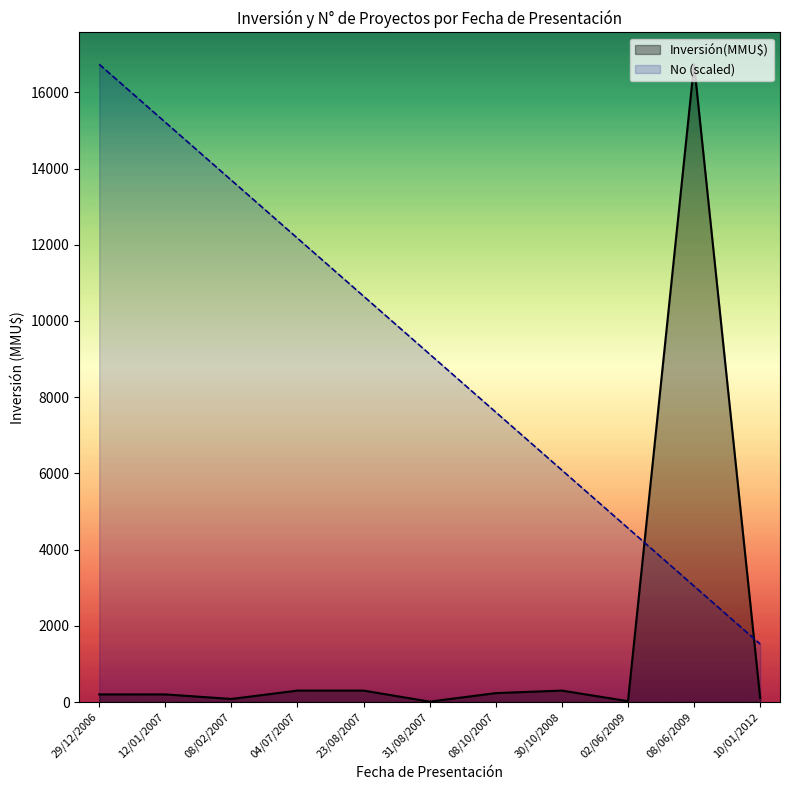

Rank the series at 08/06/2009 from highest to lowest value.

Inversión(MMU$), No (scaled)